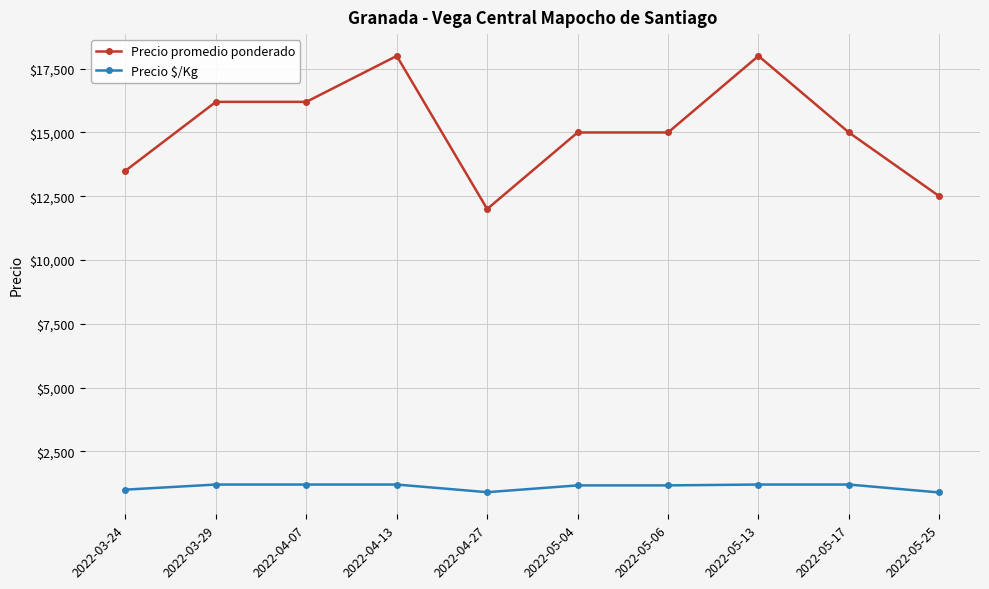

What is the highest value of the Precio $/Kg series?

1200